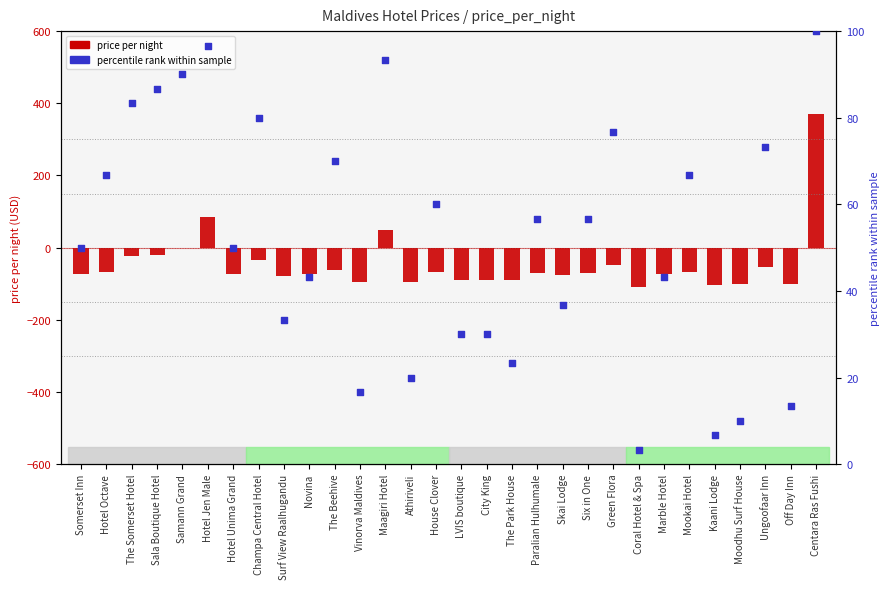

Which series reaches the maximum Y coordinate?

price_per_night